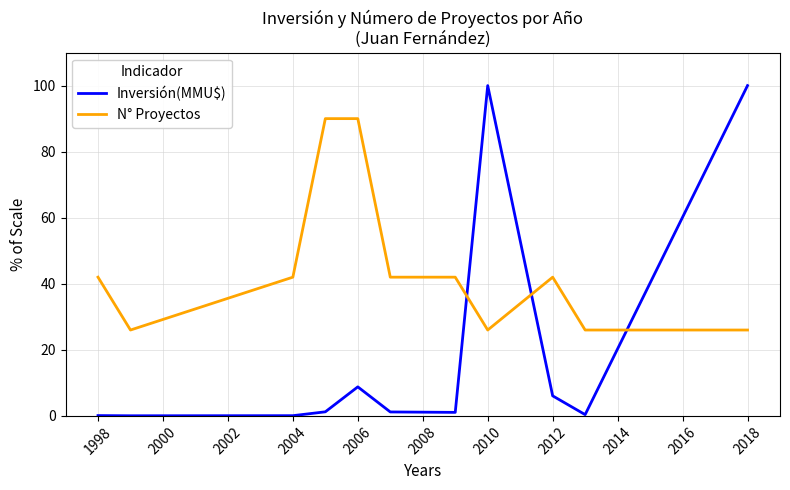

What are all the series names shown in the legend?

Inversión(MMU$), N° Proyectos